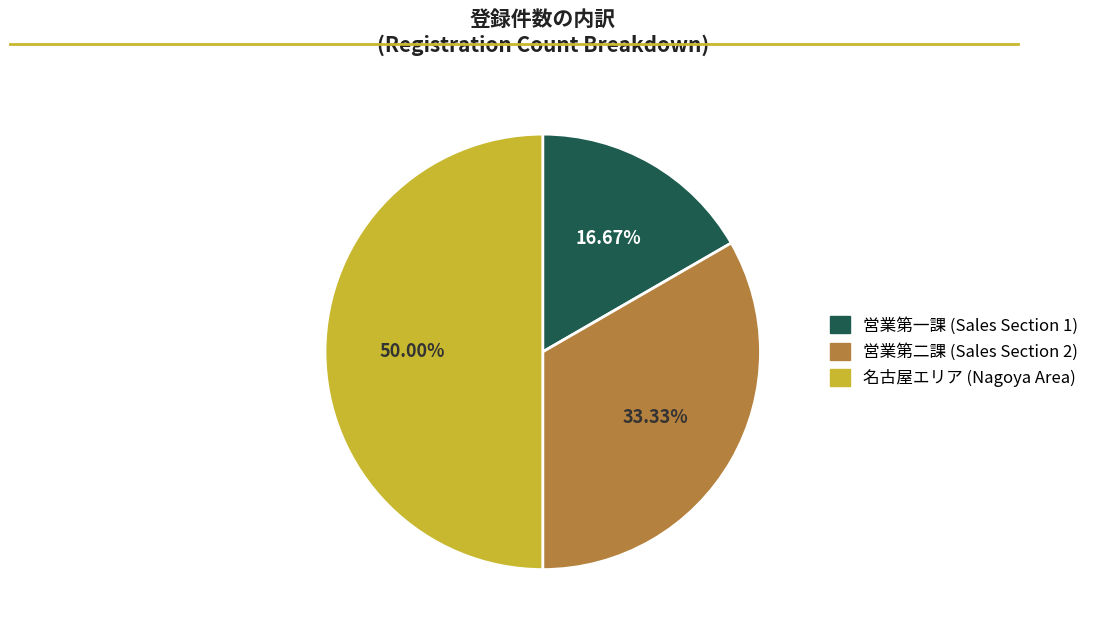

Does 営業第一課 (Sales Section 1) account for over 50% of the chart?

No